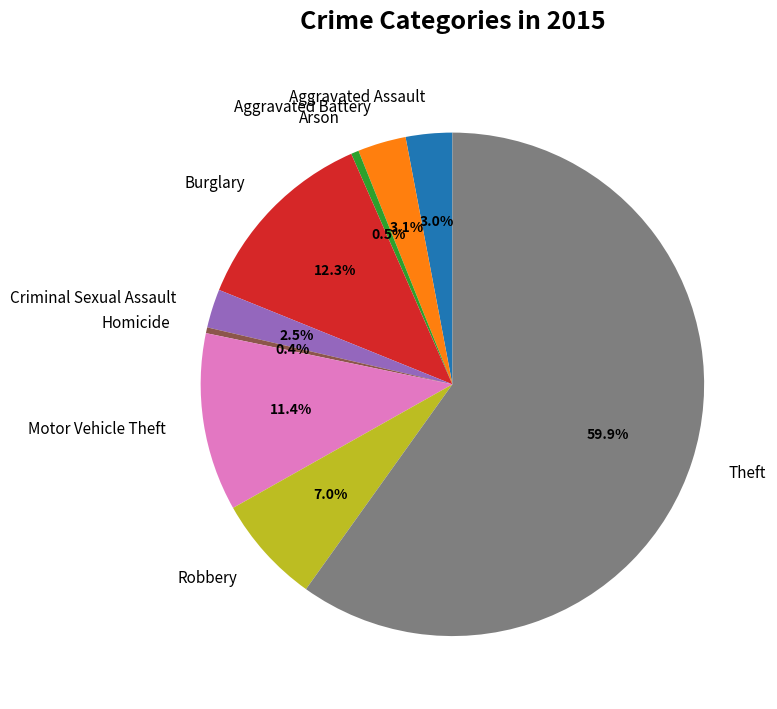

How many slices are in this pie chart?

9